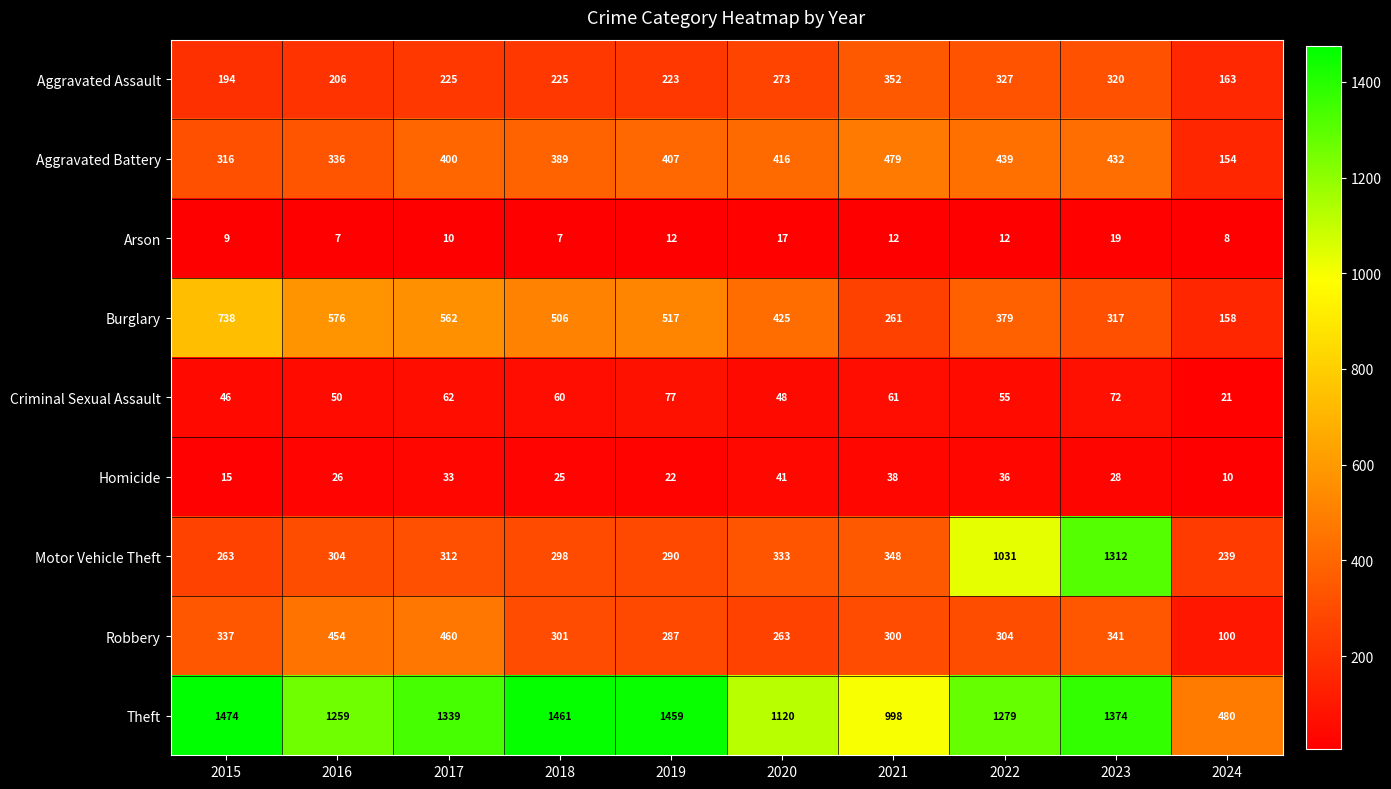

At which category does the chart reach its peak across all series?

2015